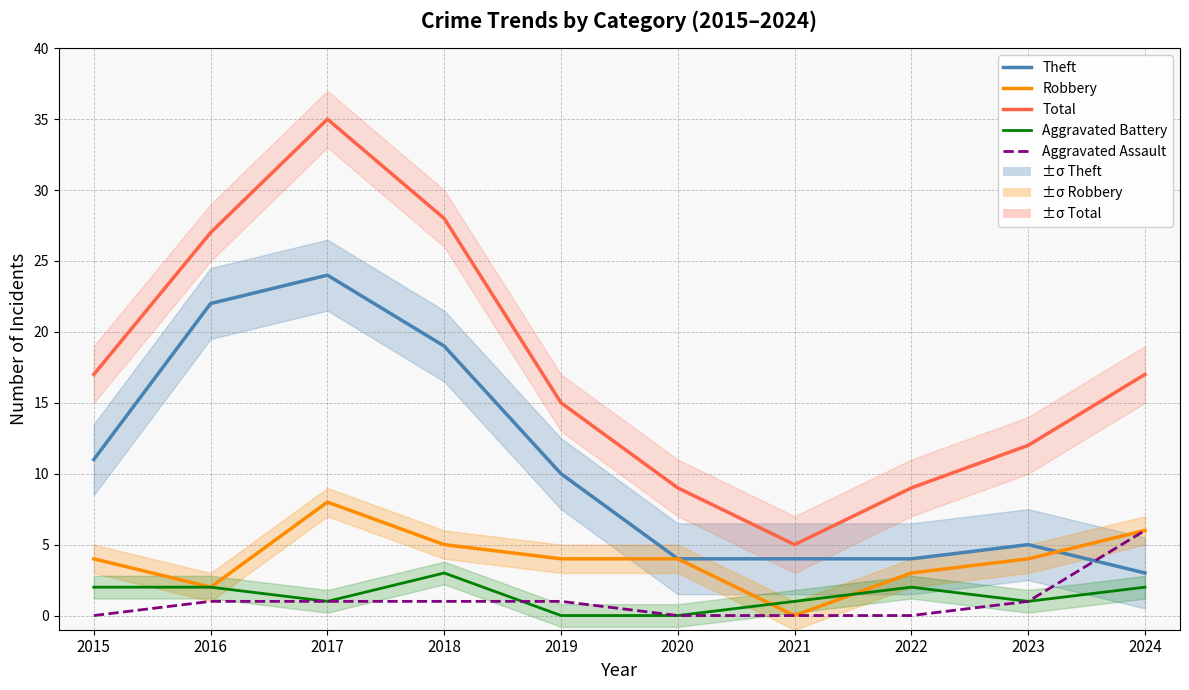

At how many categories does at least one series exceed 19?

3